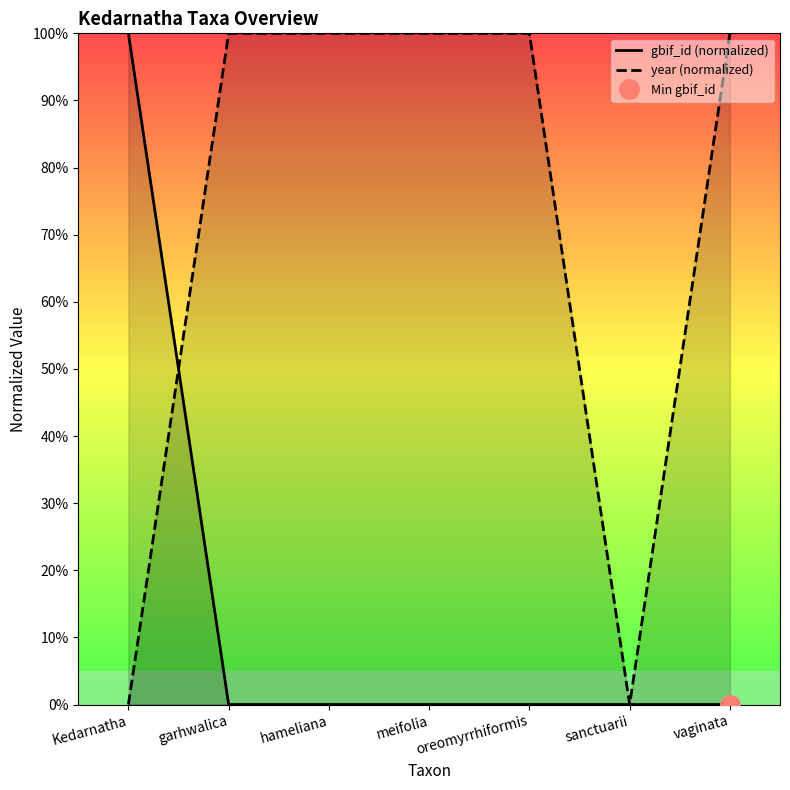

Read the year (normalized) value at hameliana.

100.0